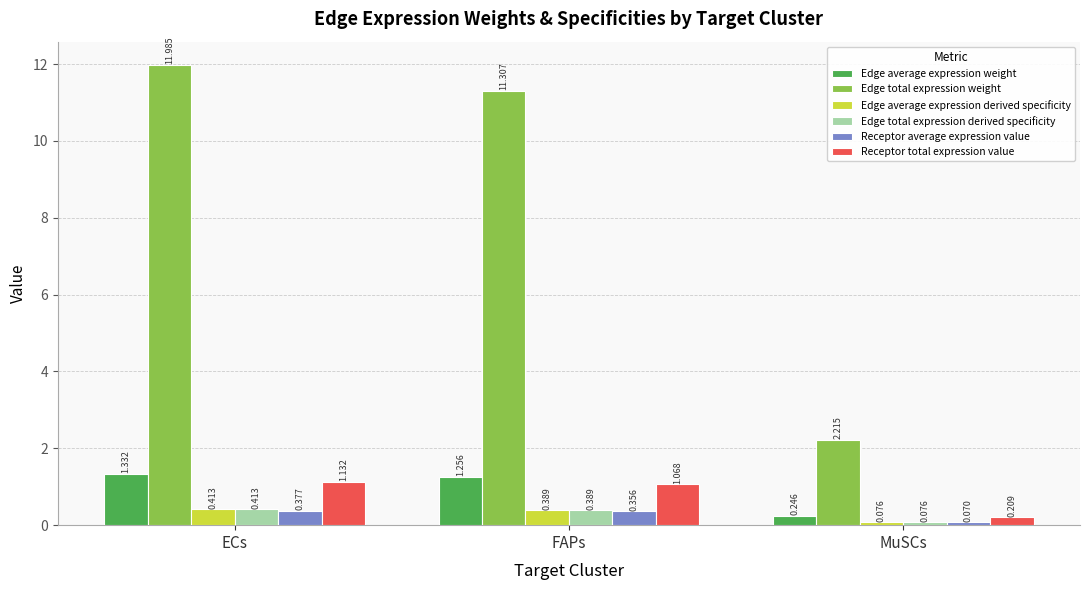

At which label does Edge total expression weight first exceed 11?

ECs